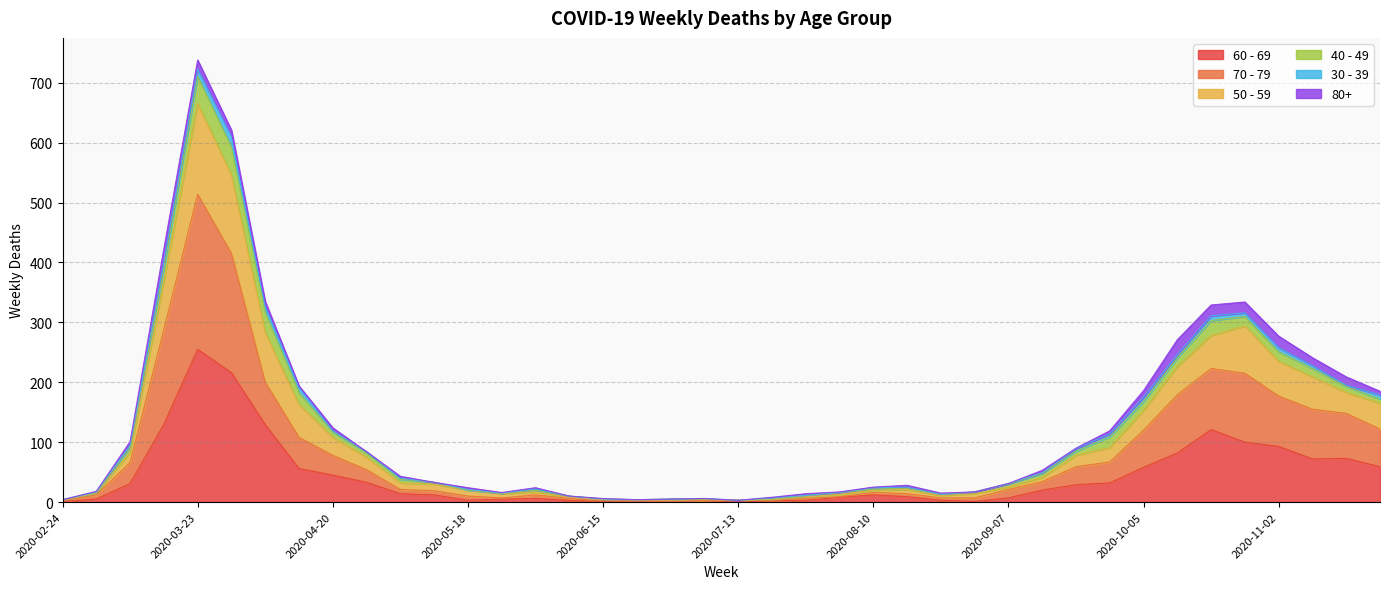

Which category has the highest value across all series?

2020-03-23